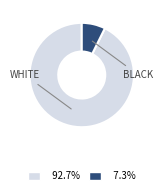

Is there any slice that represents more than half of the pie?

Yes